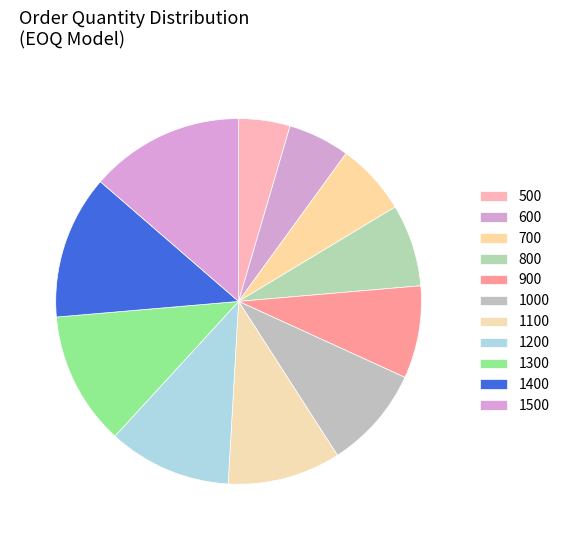

Rank the categories by value from lowest to highest.

500, 600, 700, 800, 900, 1000, 1100, 1200, 1300, 1400, 1500